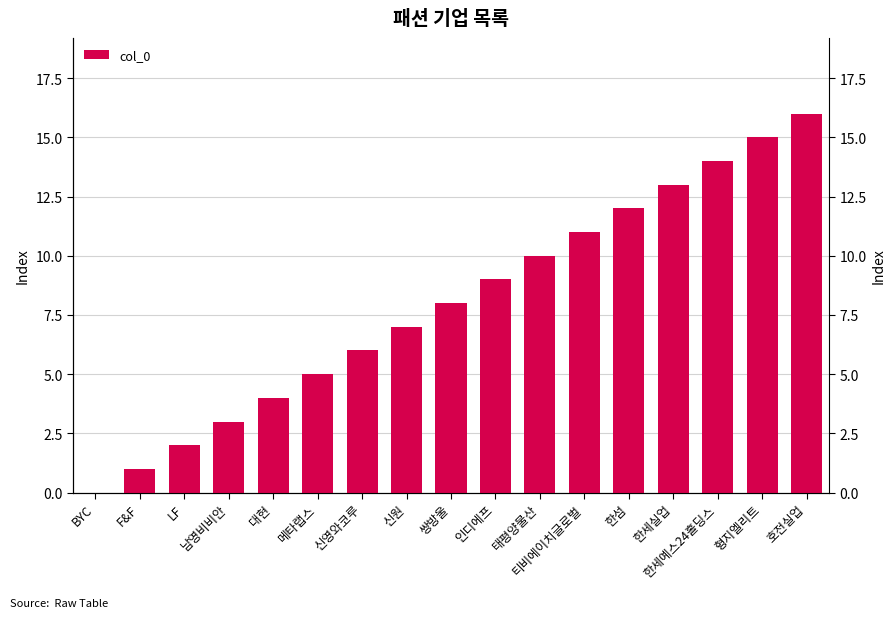

At which category does the chart reach its minimum across all series?

BYC